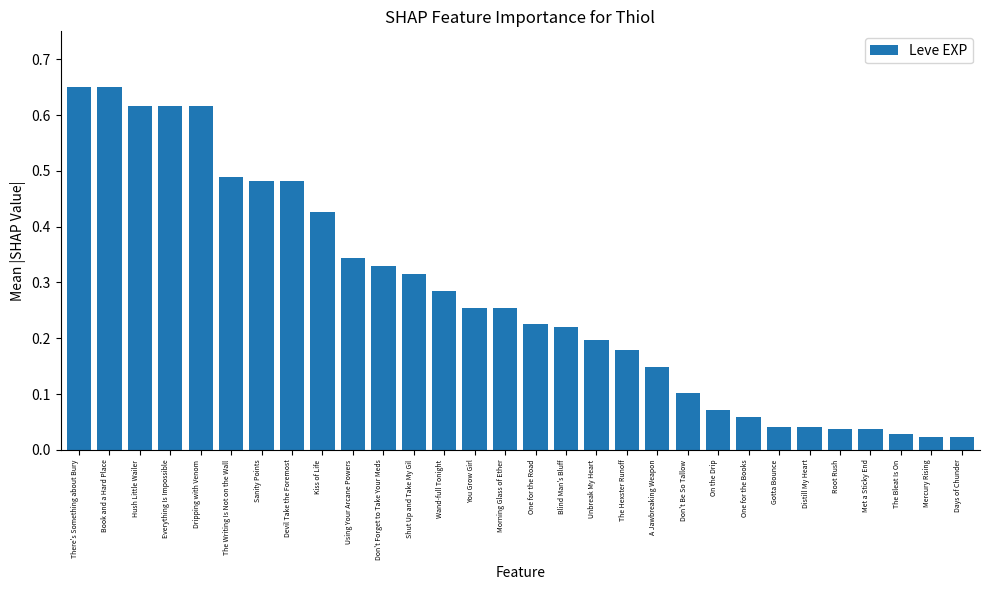

What is the label of the 2nd bar from the left?

Book and a Hard Place